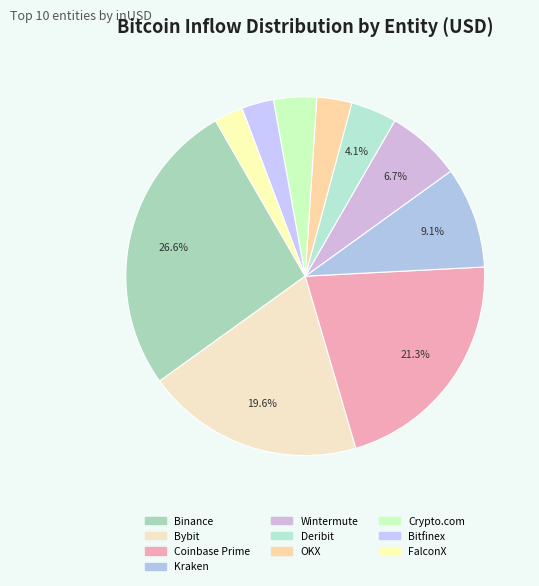

What is the ratio of the value at OKX to the value at Bybit?

0.2